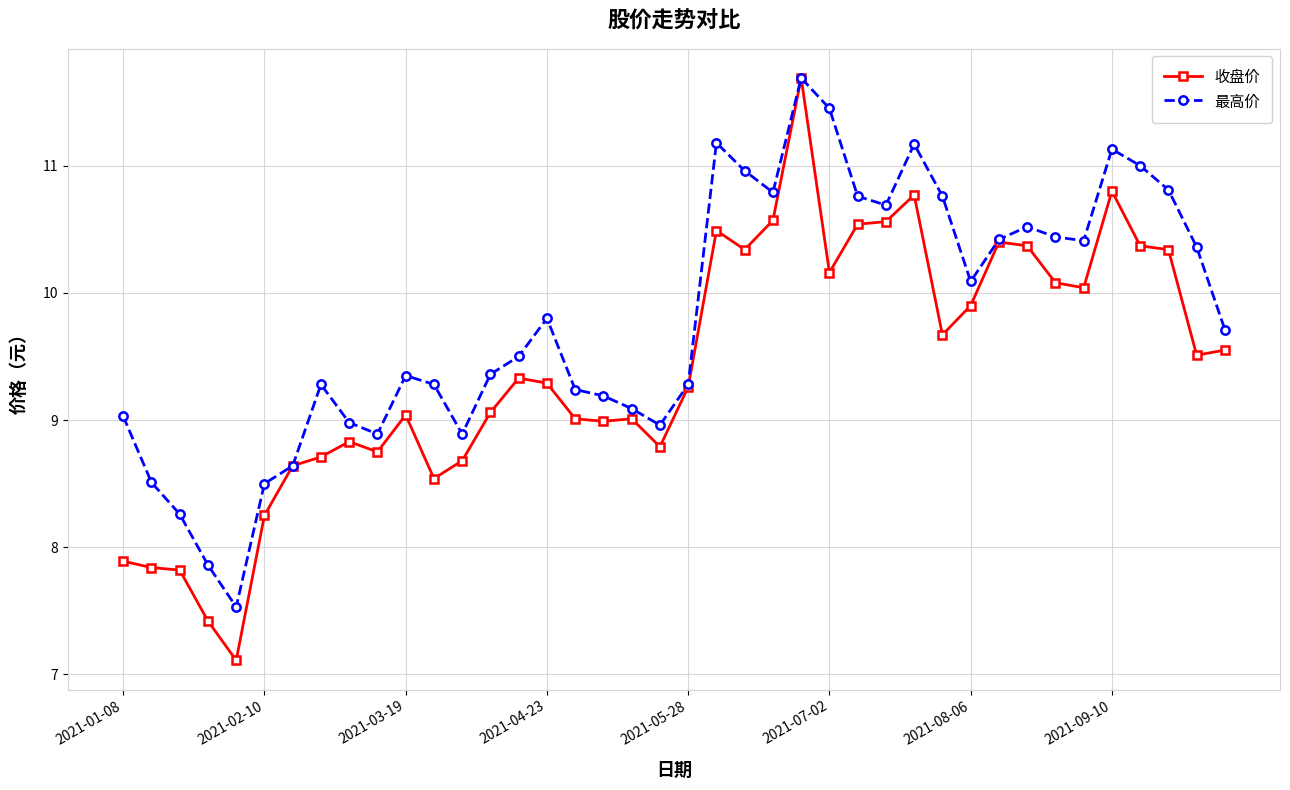

What is the value of the 最高价 point at the 10th from the left?

8.9